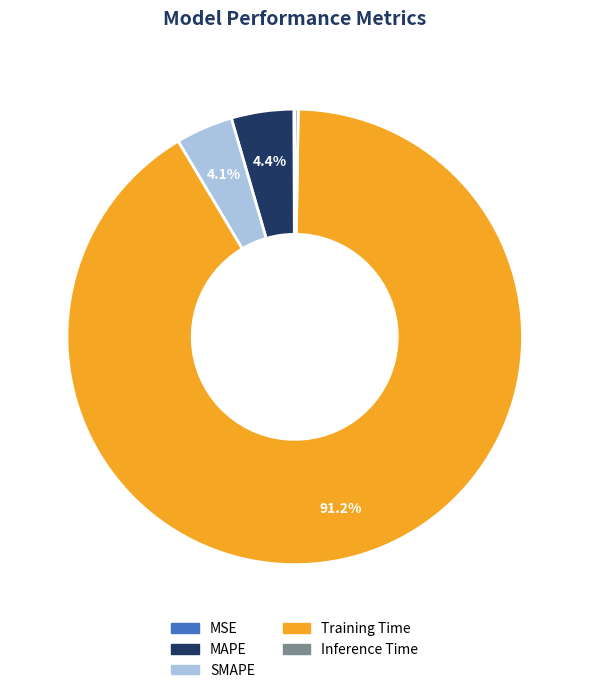

Which slice is the largest?

Training Time